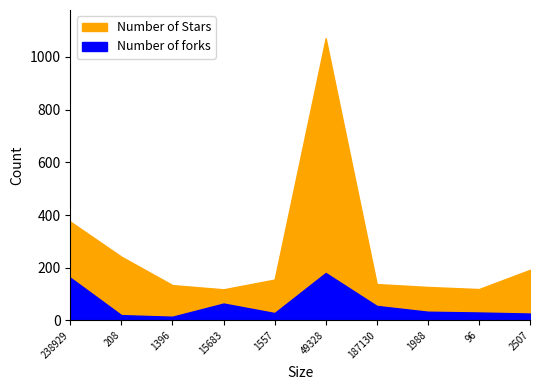

True or false: Number of forks and Number of Stars intersect in this chart.

False